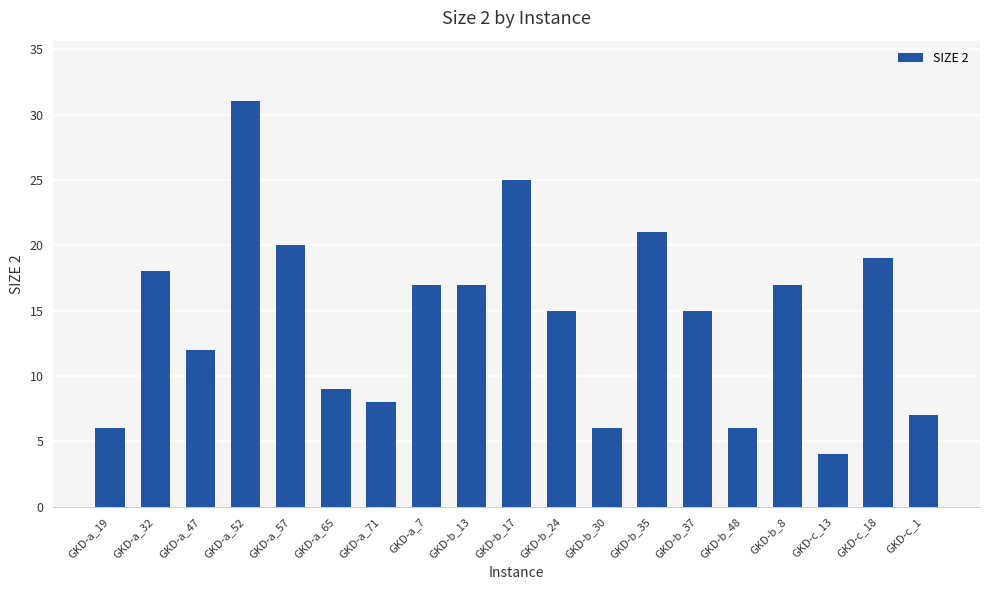

What is the difference between the values at GKD-b_17 and GKD-b_8?

8